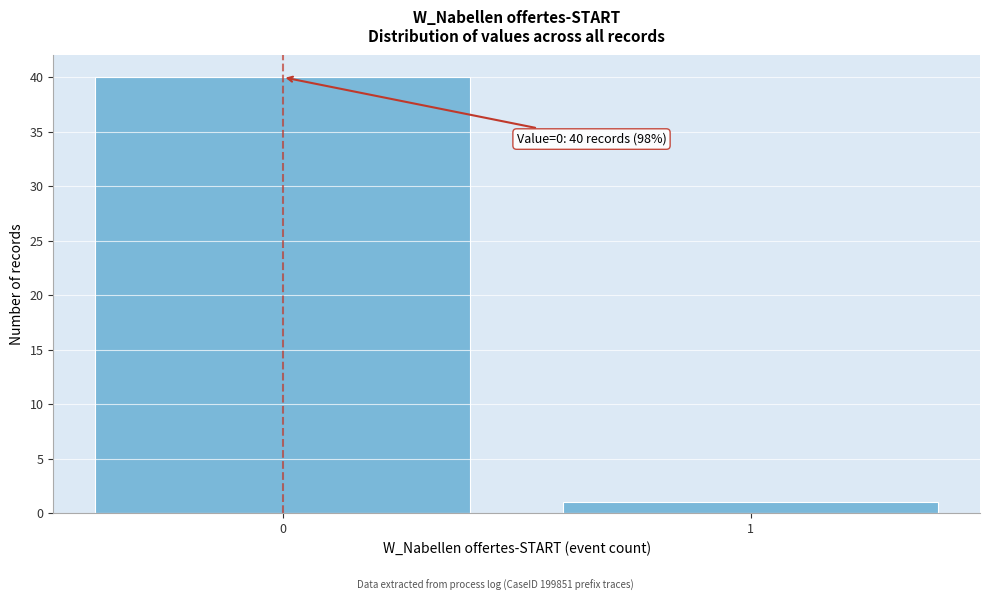

Reading left to right, what are all the values shown in this chart?

0=40	1=1